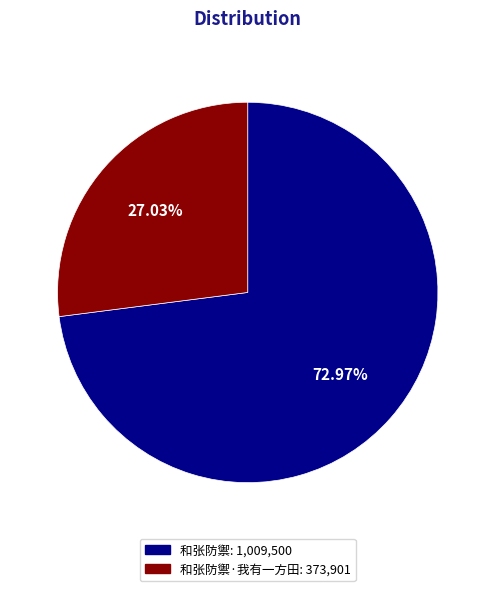

Does any single category account for the majority?

Yes